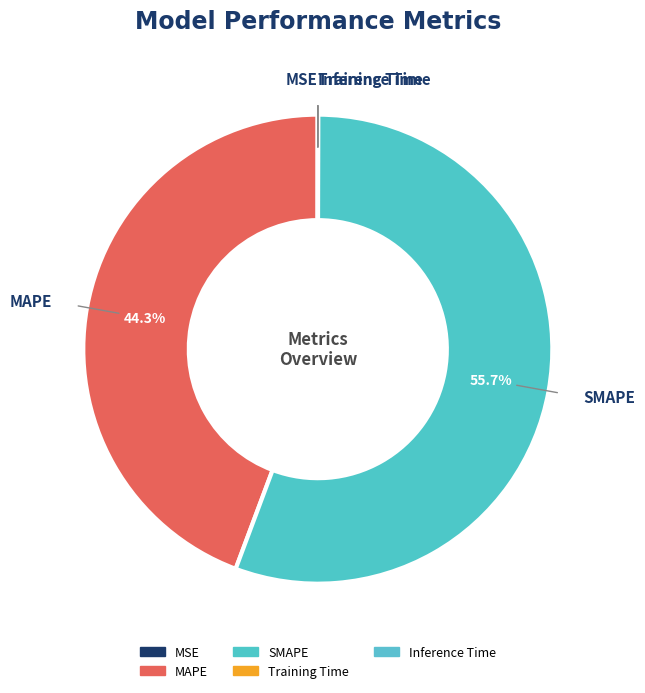

True or false: SMAPE accounts for 56% of the total.

True